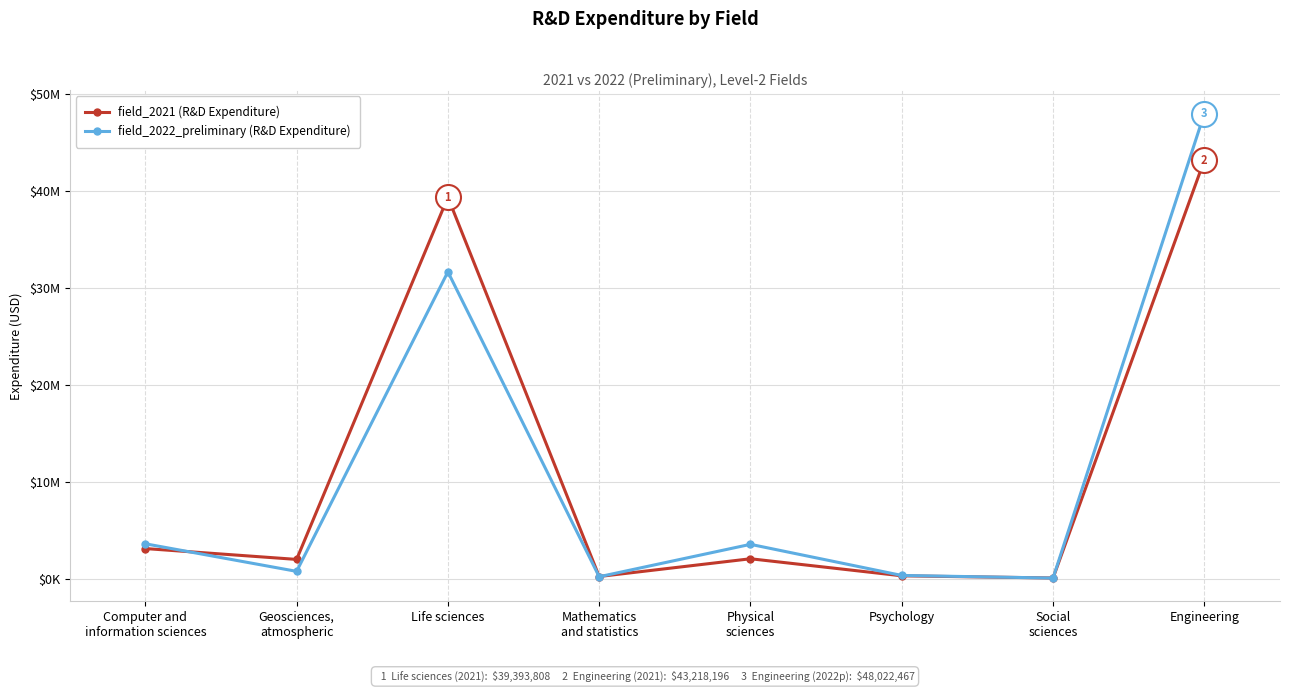

What is the difference between the maximum and second lowest values in the field_2021 (R&D Expenditure) series?

42926601